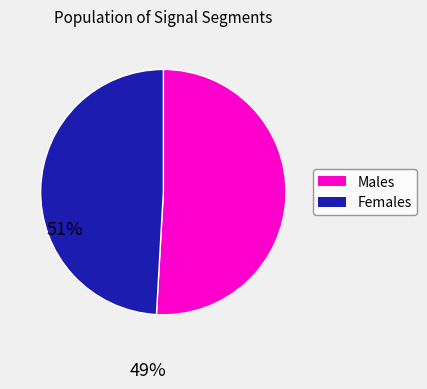

Is there any slice that represents more than half of the pie?

Yes